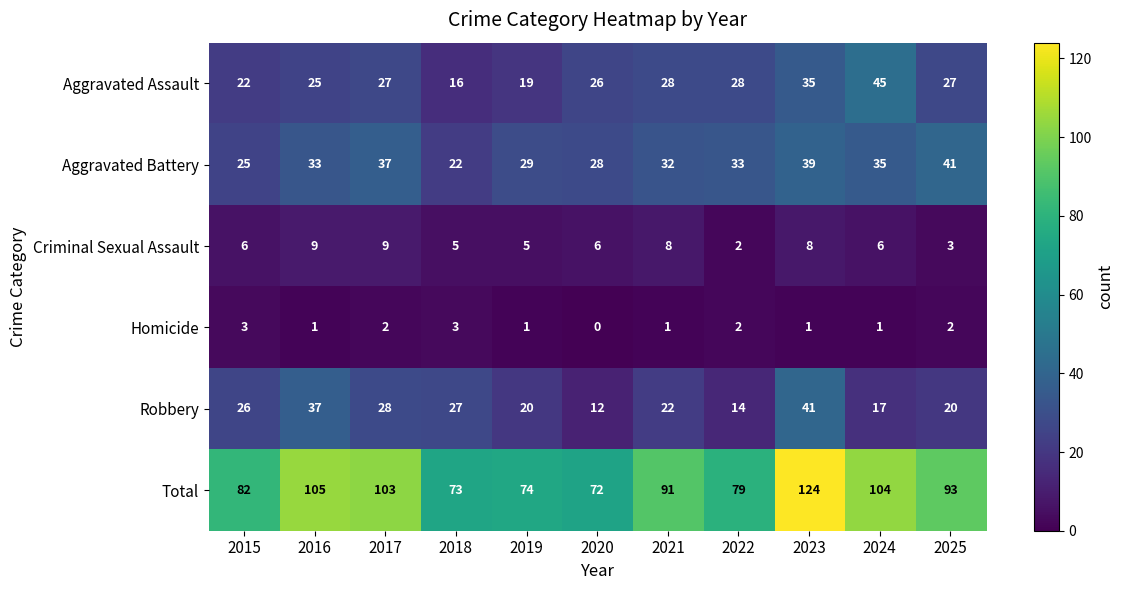

What is the sum of the Criminal Sexual Assault values at 2021 and 2024?

14